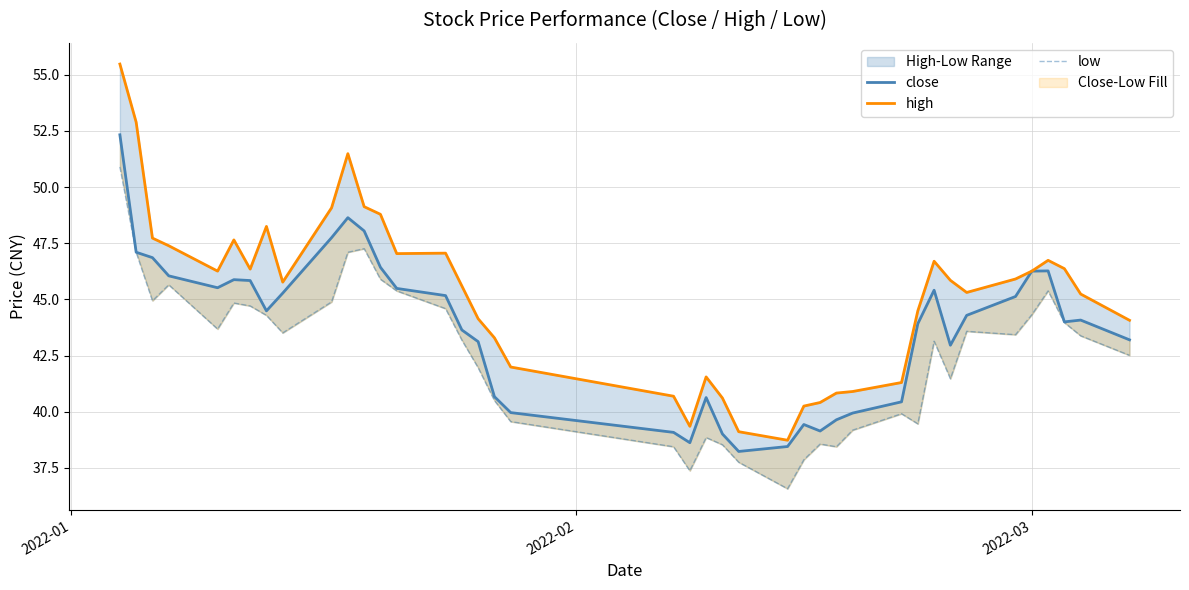

What are all the series names shown in the legend?

close, high, low